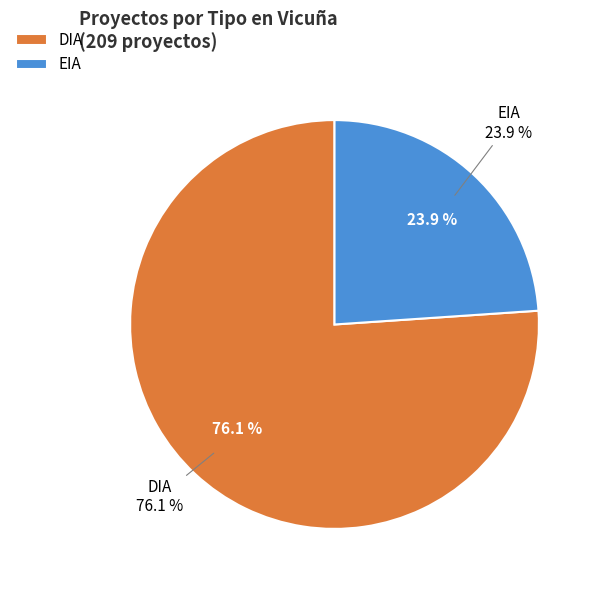

What is the change in value from DIA to EIA?

-109